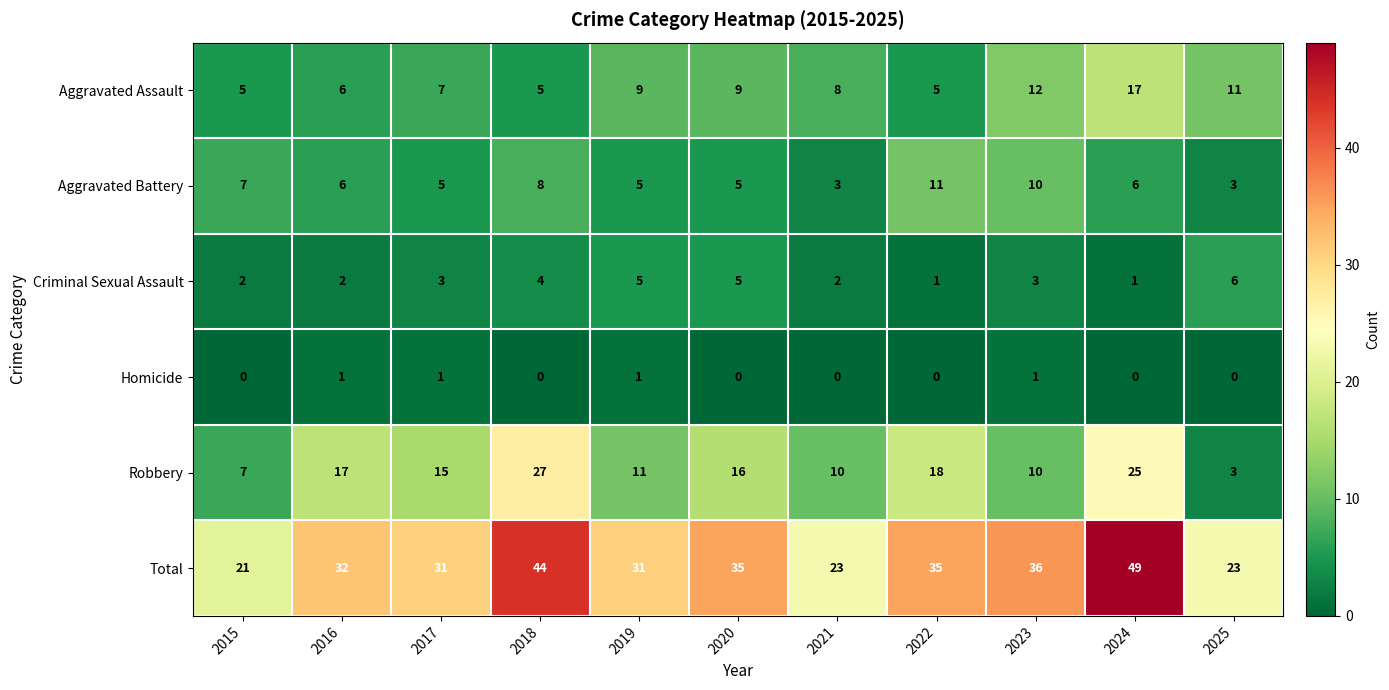

At 2022, list the series in order from smallest to largest.

Homicide, Criminal Sexual Assault, Aggravated Assault, Aggravated Battery, Robbery, Total